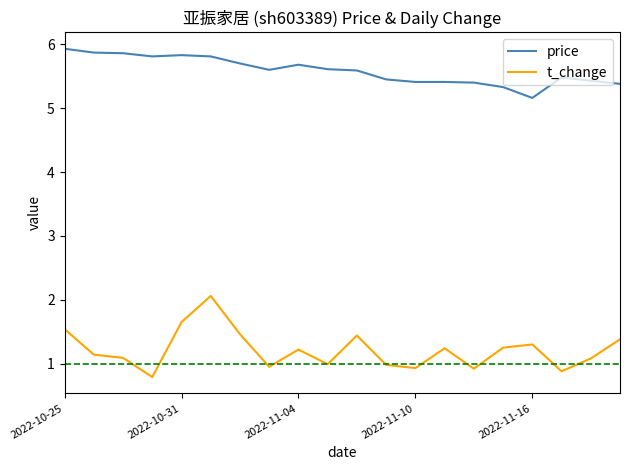

Does the chart display data point markers on the line(s)?

No